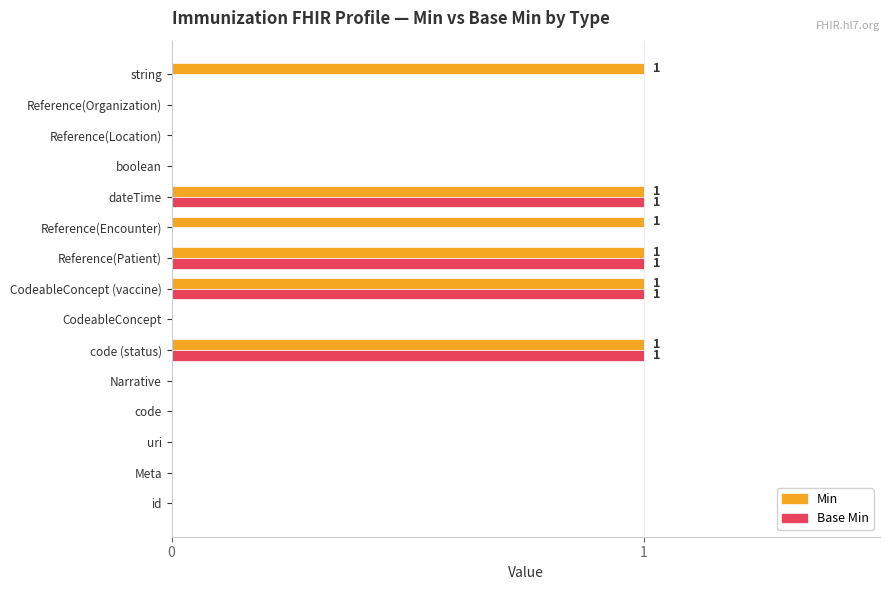

Which series has the largest total across all categories?

Min